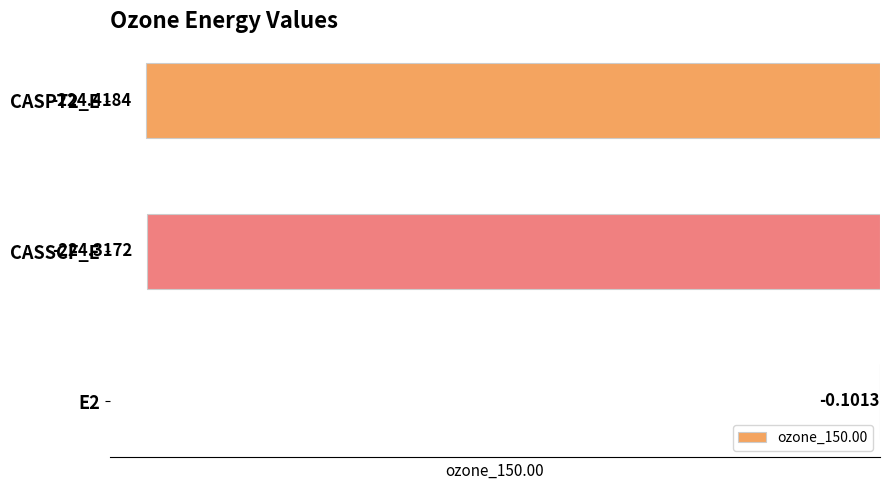

What is the change in value from E2 to CASPT2_E?

-224.3